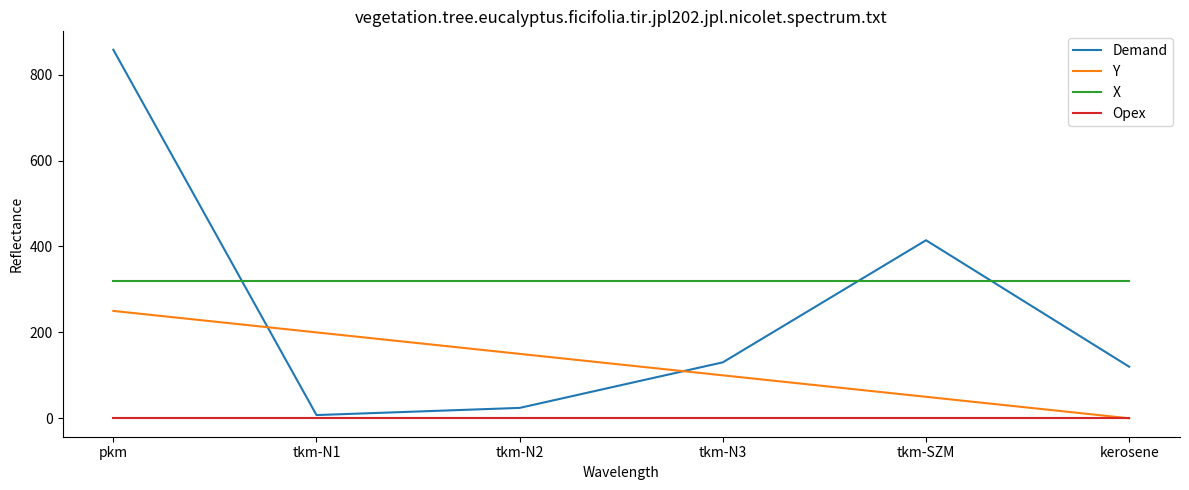

Reading left to right, list all the values displayed in this chart.

Demand: 858.0	7.5	24.2	130.3	414.5	120.0
Y: 250.0	200.0	150.0	100.0	50.0	0.0
X: 320.0	320.0	320.0	320.0	320.0	320.0
Opex: 0.0	0.0	0.0	0.0	0.0	0.0